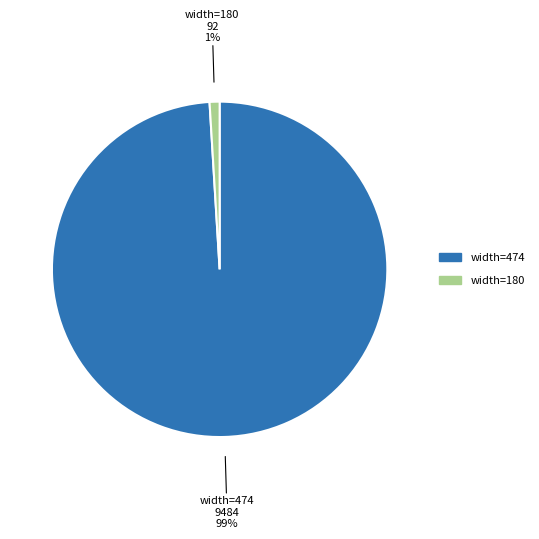

Does any single category account for the majority?

Yes